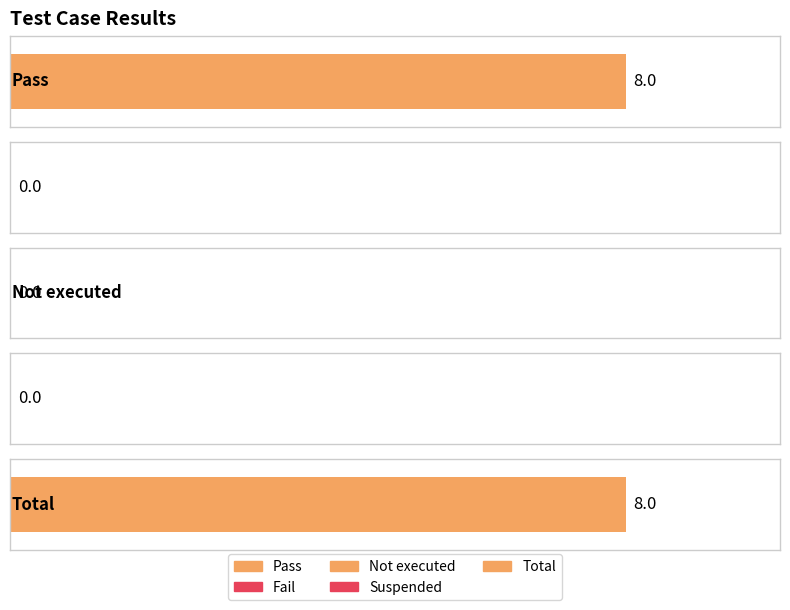

What is the approximate value at Total?

8